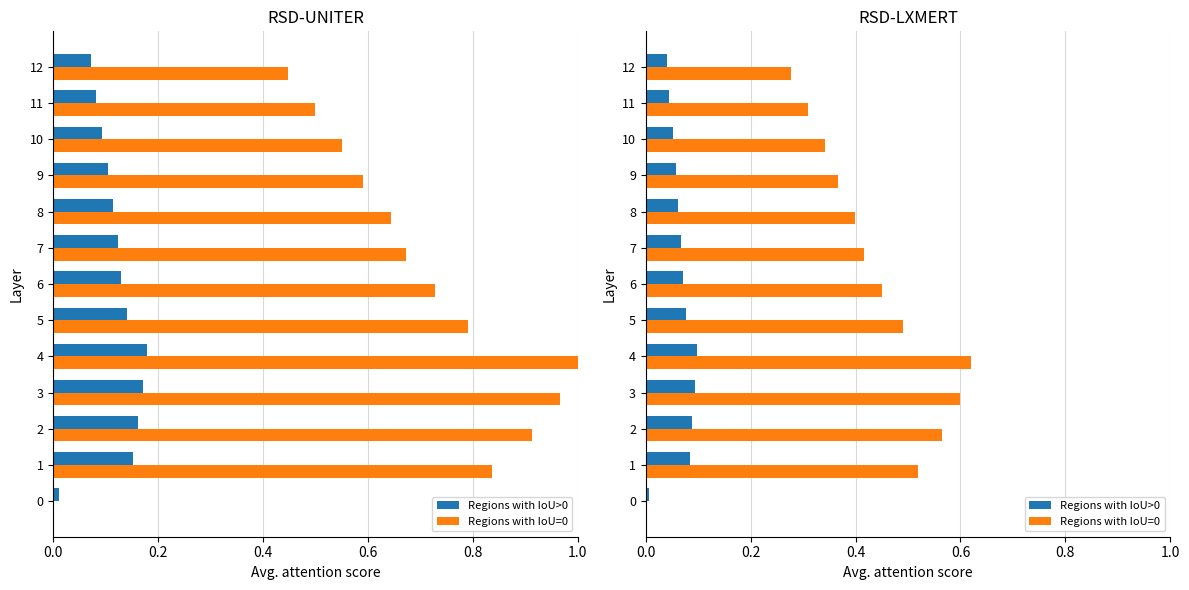

At 5, list the series in order from smallest to largest.

Regions with IoU>0, Regions with IoU=0